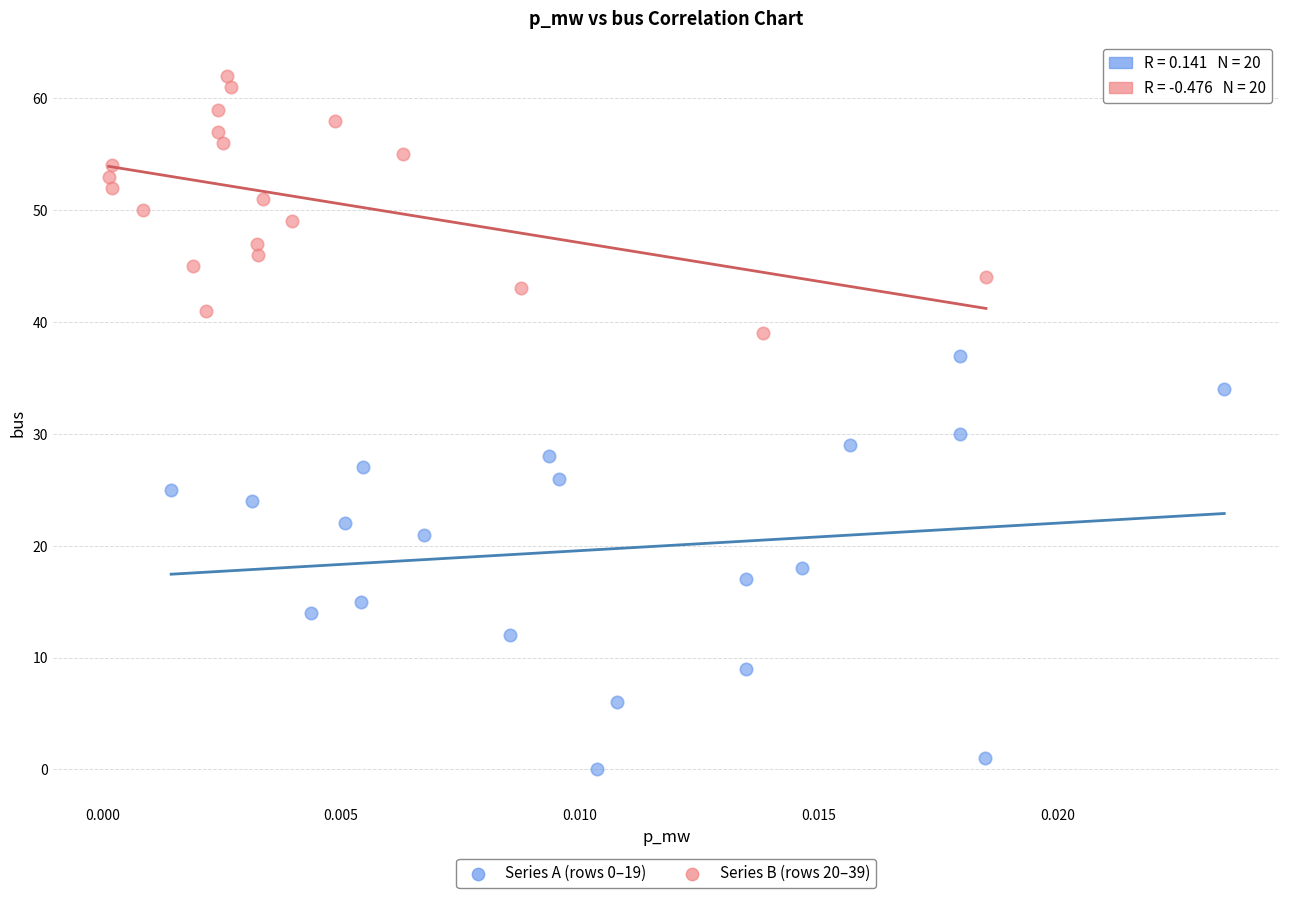

Which series contains the highest Y value?

Series B (rows 20–39)